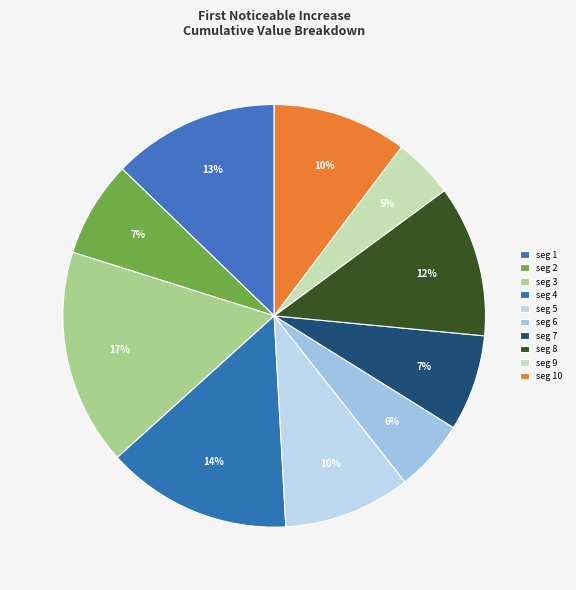

How many slices are in this pie chart?

10